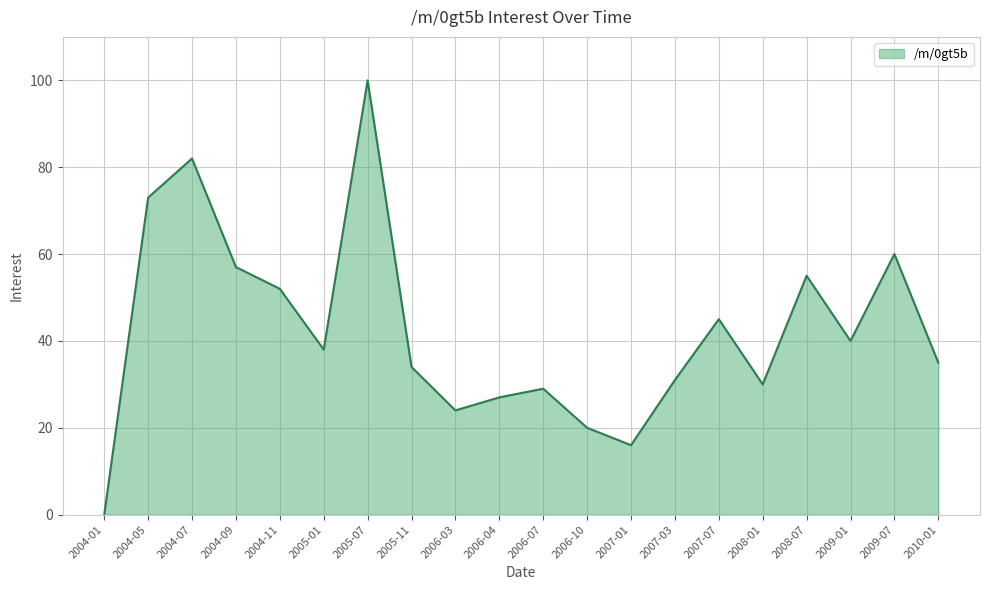

What is the change in value from 2006-10 to 2008-07?

+35